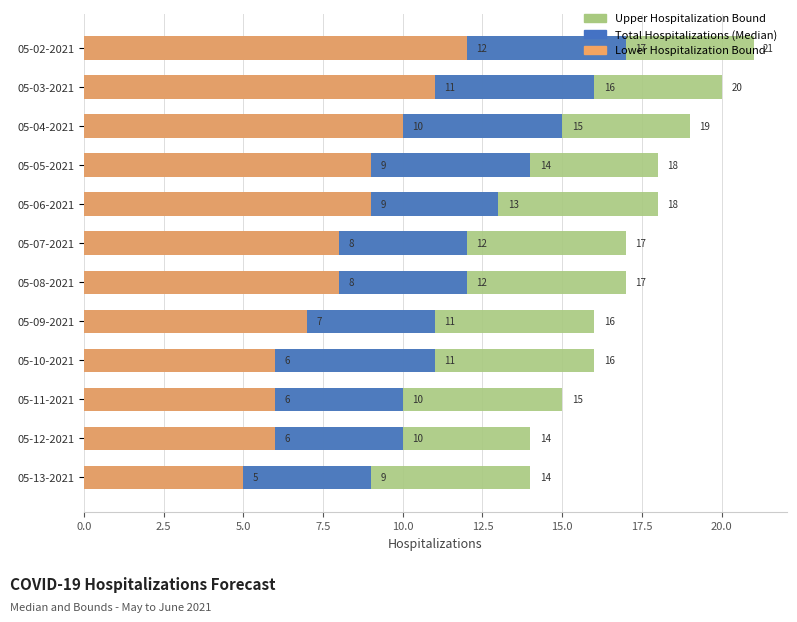

The value of Total Hospitalizations (Median) at 05-09-2021 is 7. True or false?

False